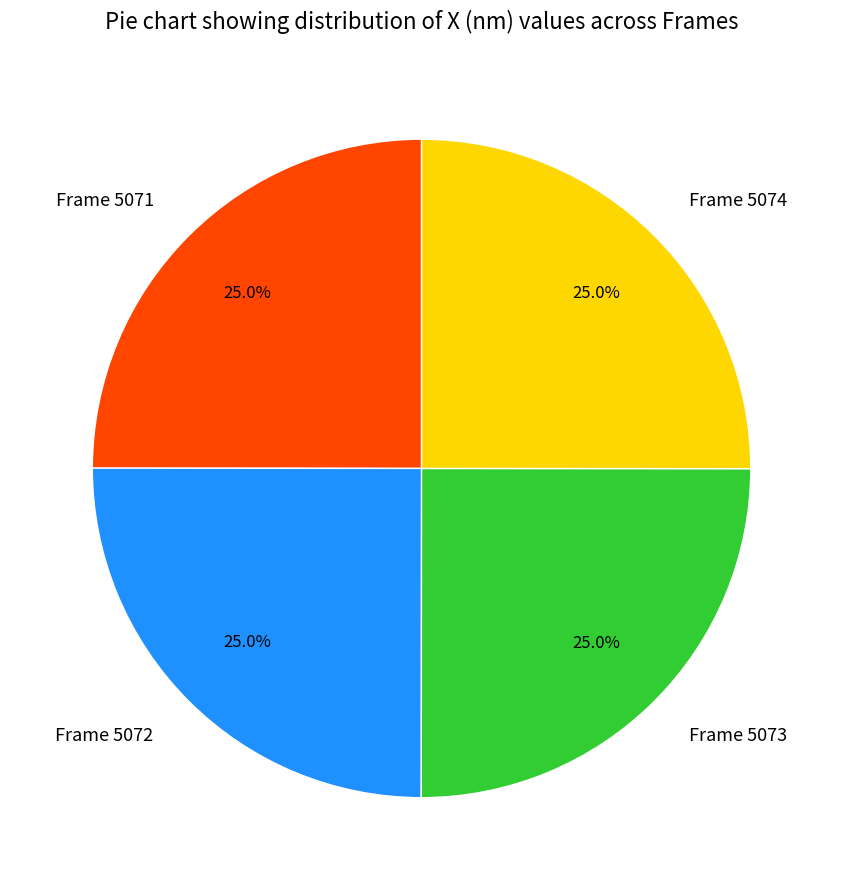

To the nearest percent, what is the average slice percentage?

25%